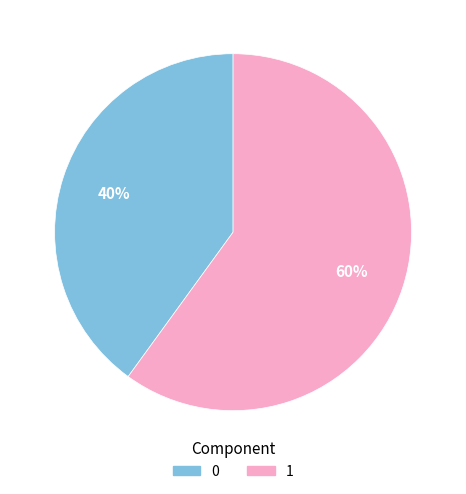

Rank the categories by value from lowest to highest.

0, 1